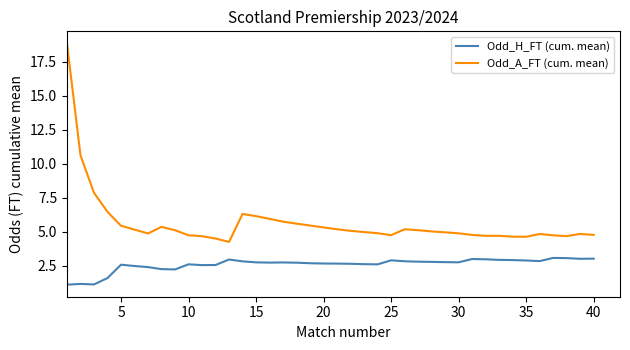

What is the lowest value of the Odd_A_FT (cum. mean) series?

4.2